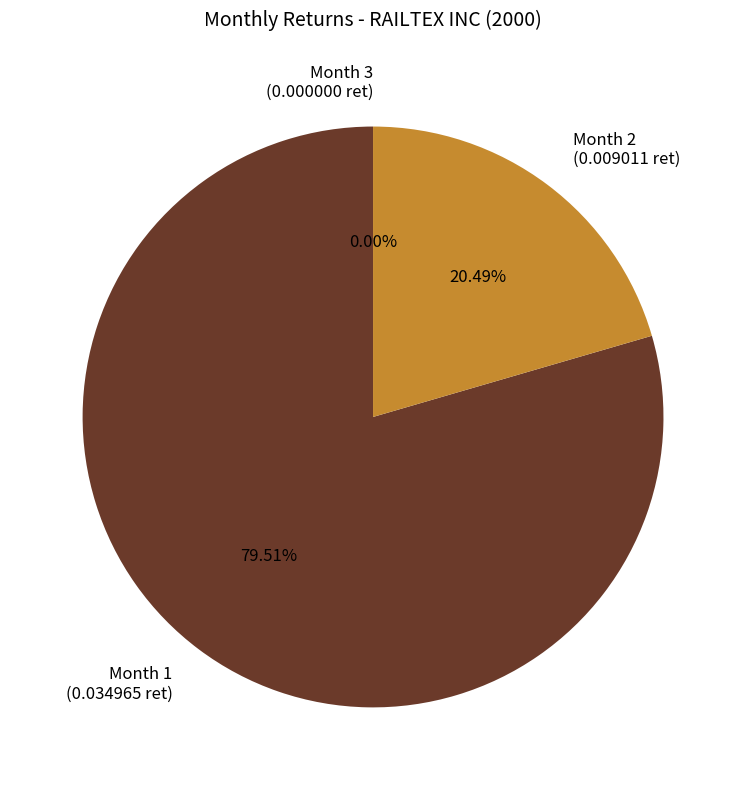

To the nearest percent, what is the average slice percentage?

33%